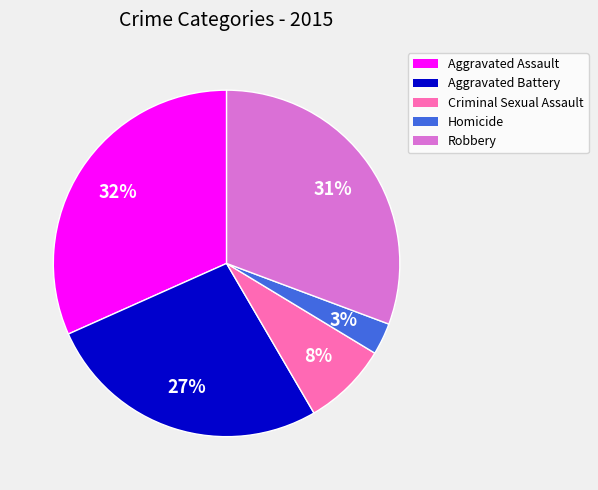

Is the sum of Robbery and Aggravated Battery greater than half?

Yes